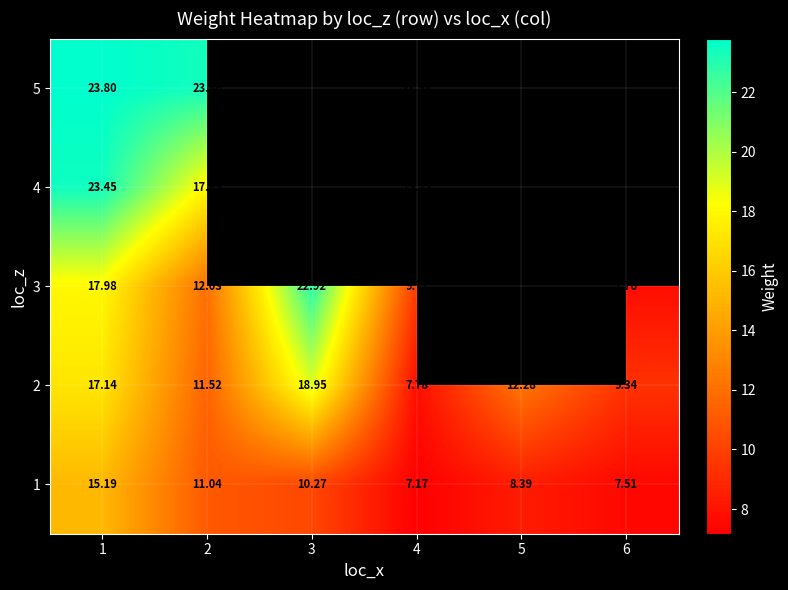

Is the value of 2 at 4 greater than the value of 3 at 4?

No